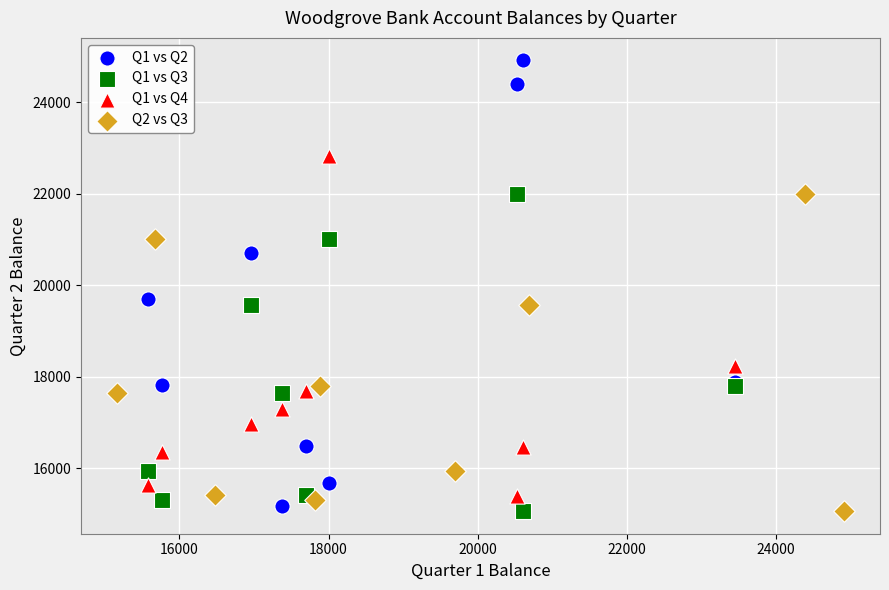

Which series has the widest spread of Y values?

Q1 vs Q2